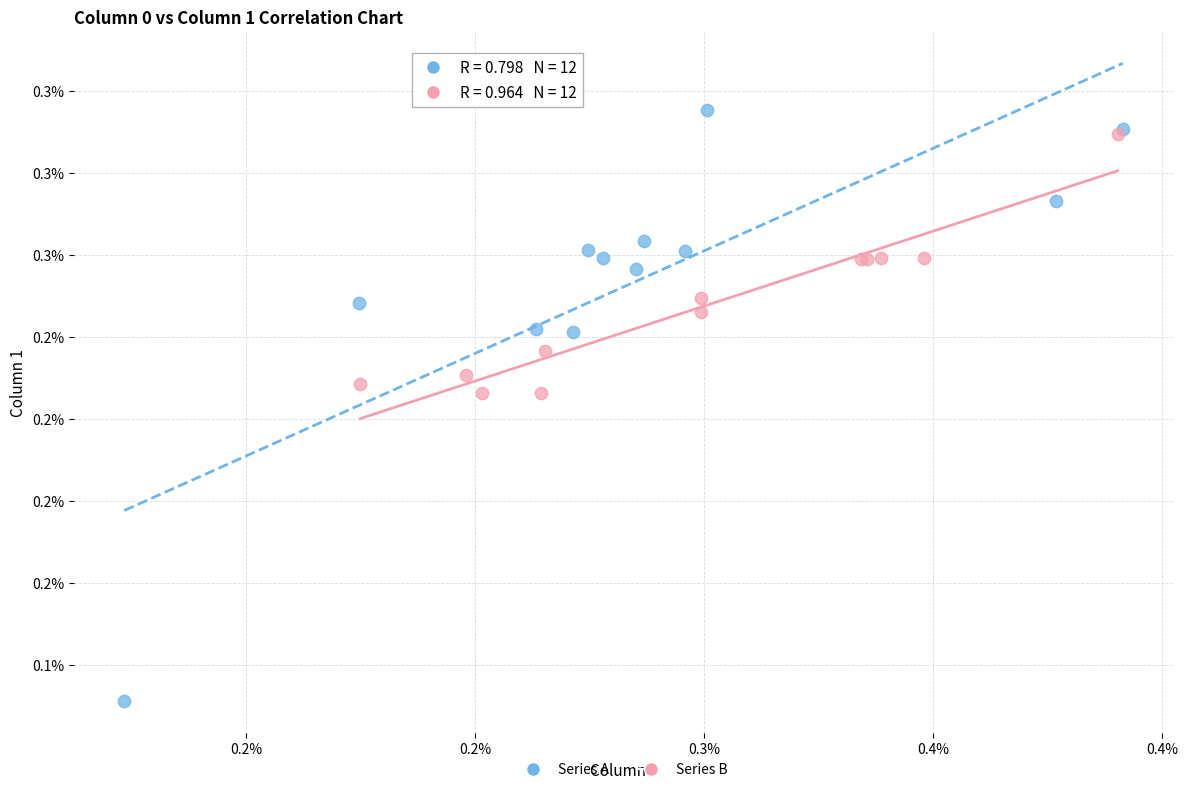

What are all the series names shown in the legend?

Series A, Series B